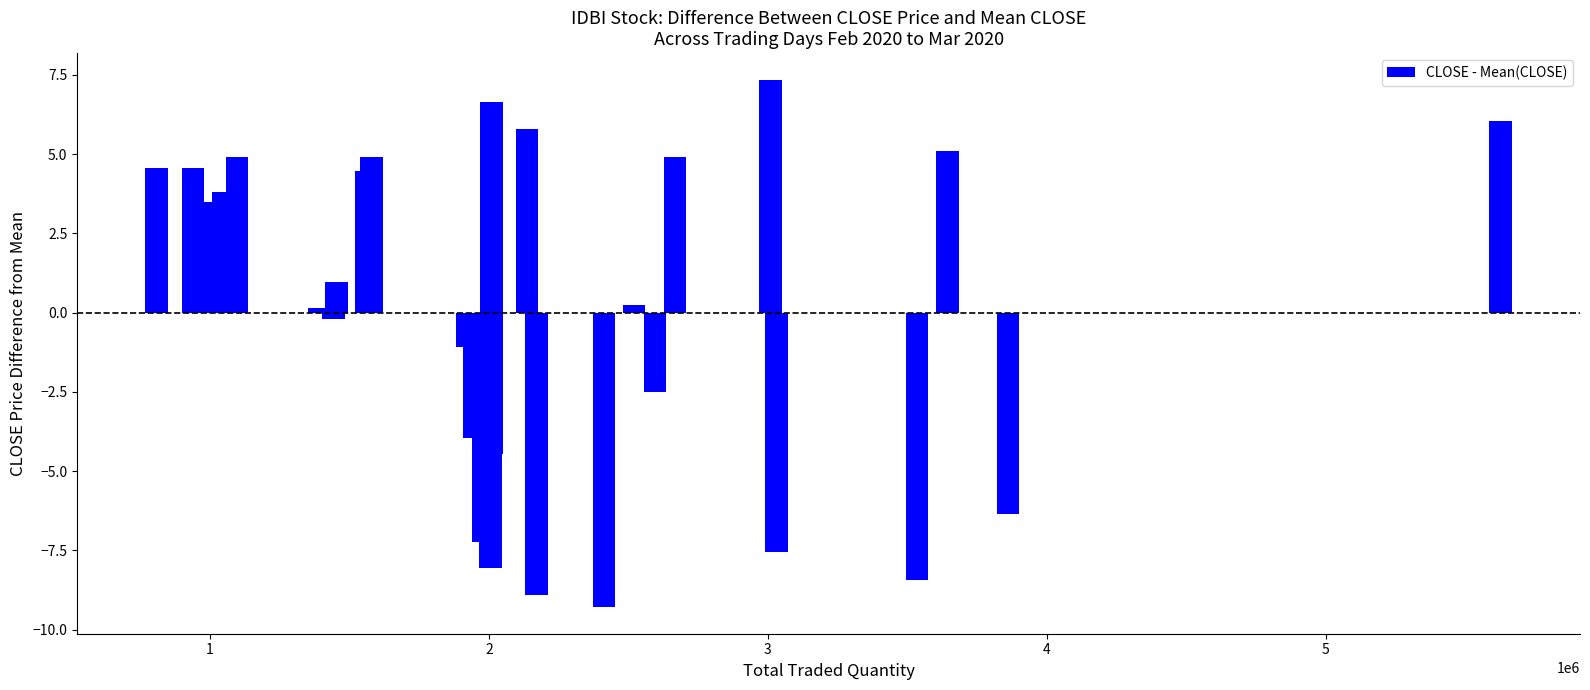

What is the value of the 3rd bar from the left?

3.5